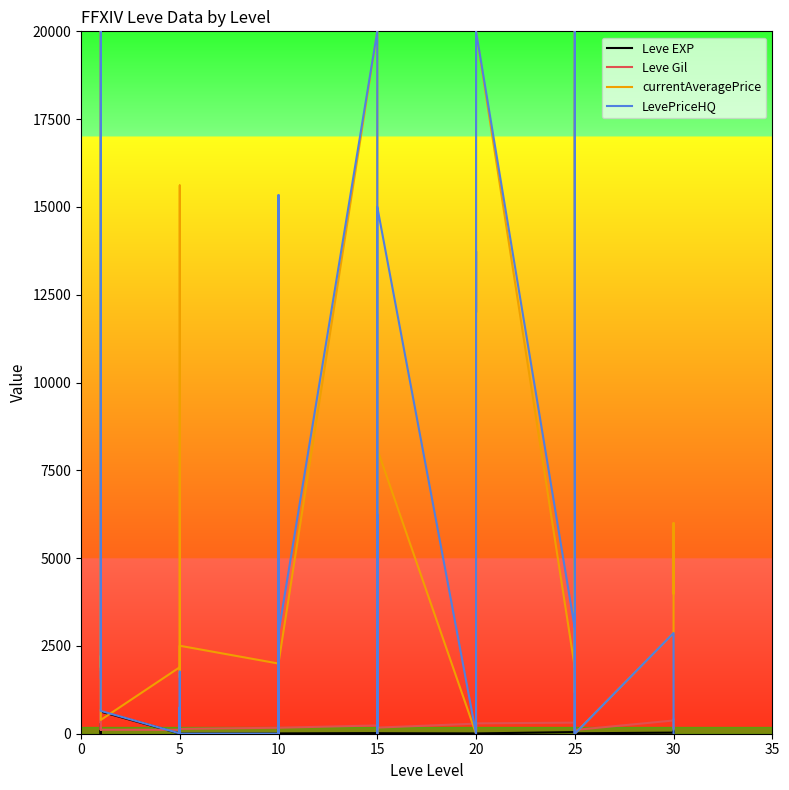

What is the maximum value shown in the chart?

20000